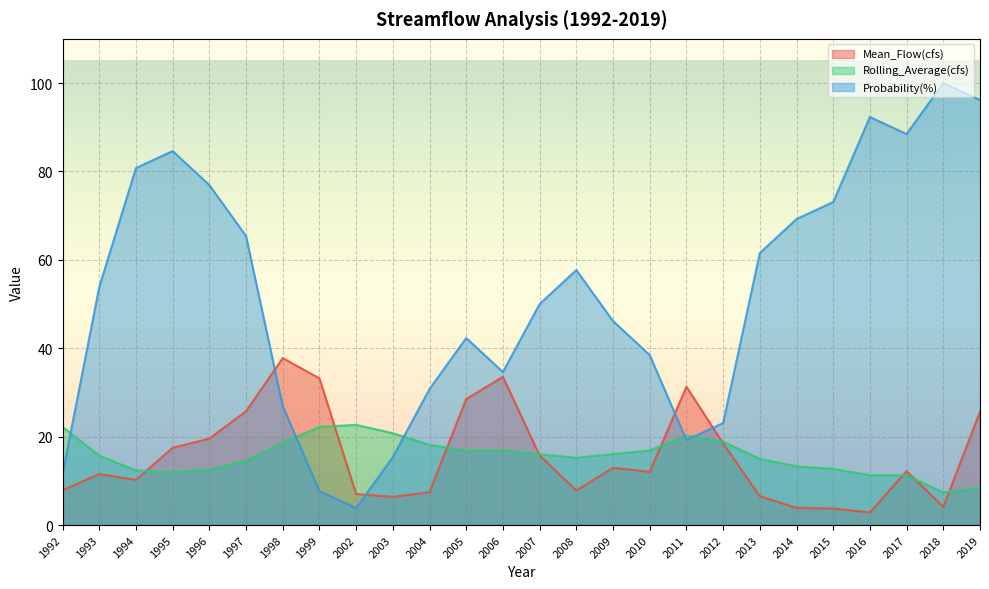

At which label is Probability(%) closest to 51?

2007